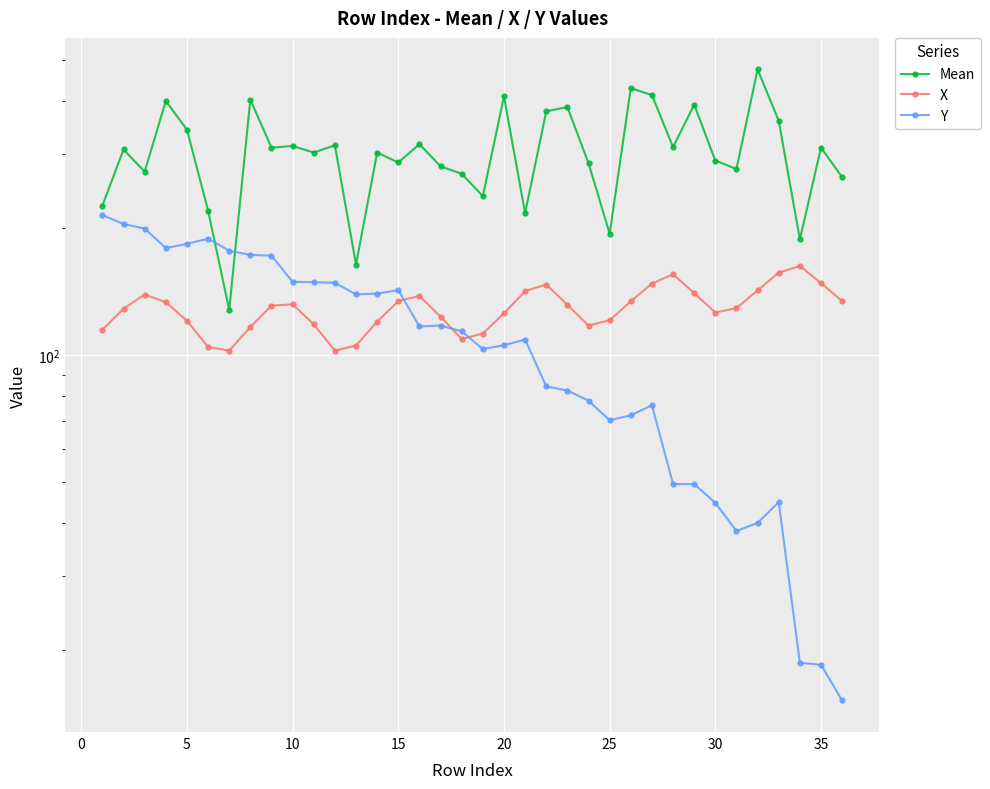

How many data points in Mean are less than 307?

18